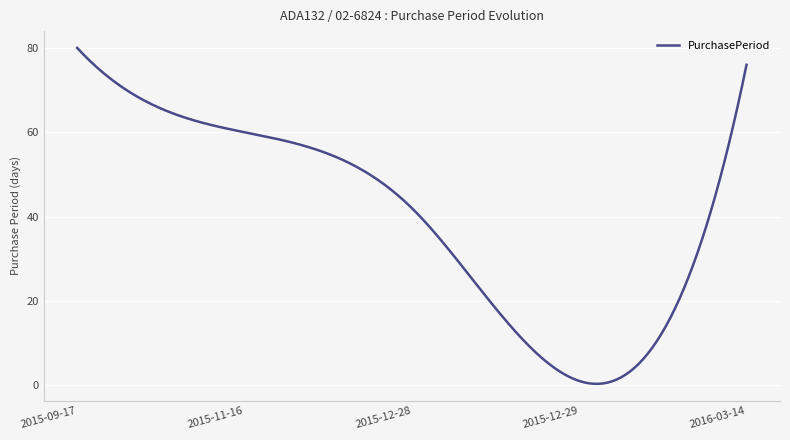

What is the greatest value displayed?

80.0